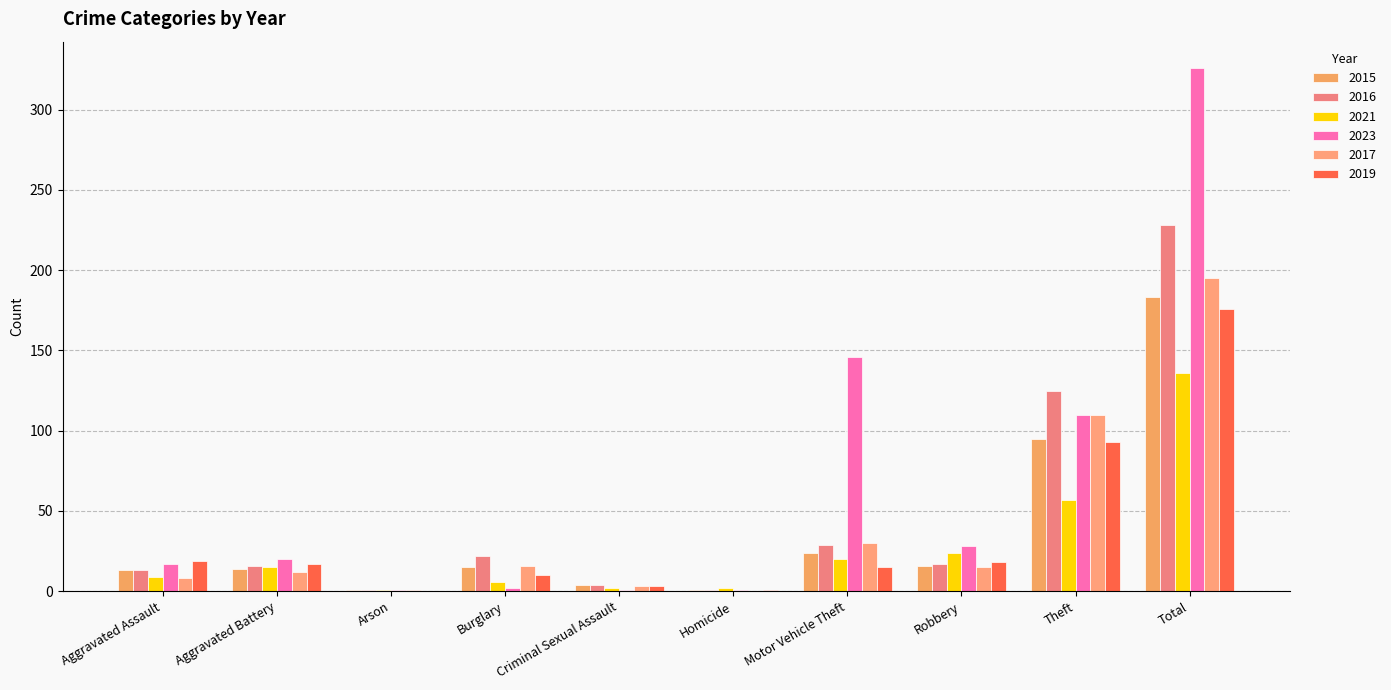

The 2015 series shows 24 at Burglary. True or false?

False